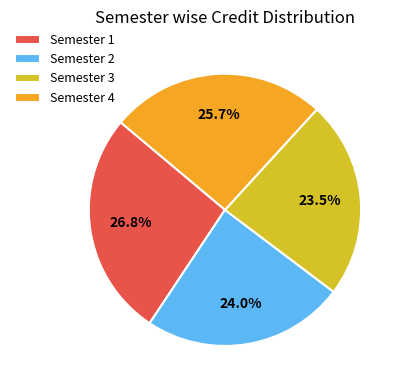

Is the sum of Semester 4 and Semester 1 greater than half?

Yes